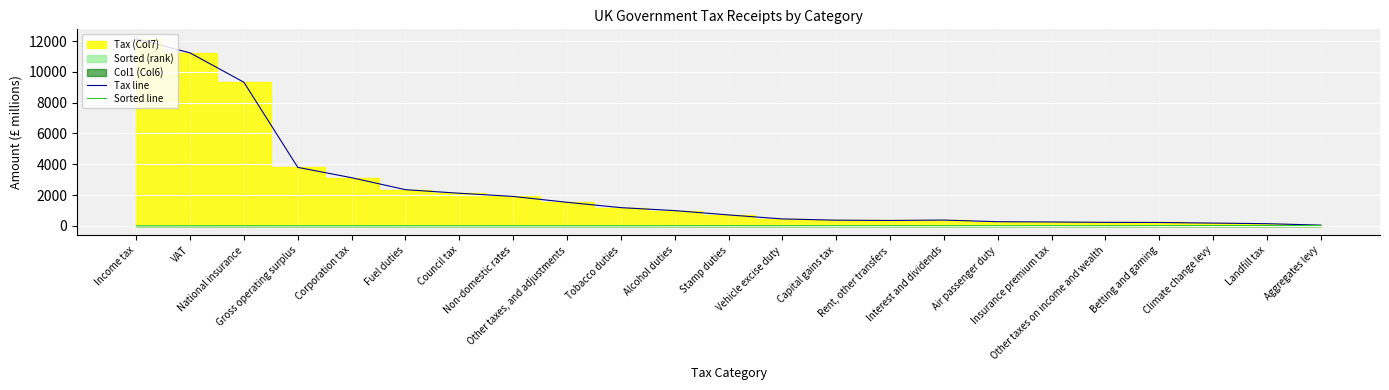

How many data points in Sorted line are less than 14?

11